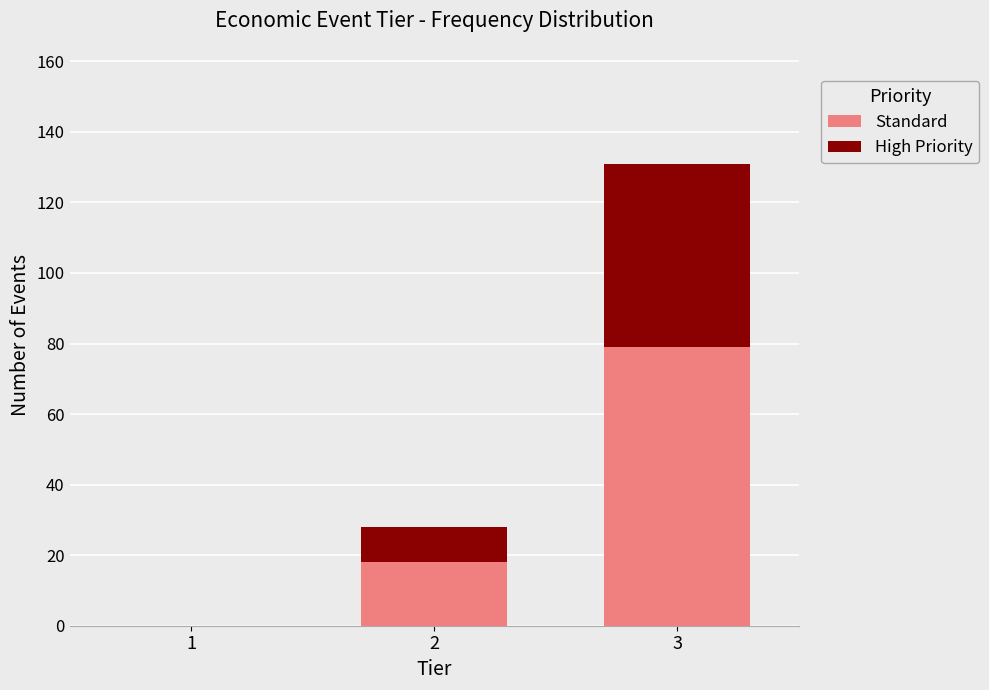

Reading left to right, what are the values for Standard?

1=0	2=18	3=79